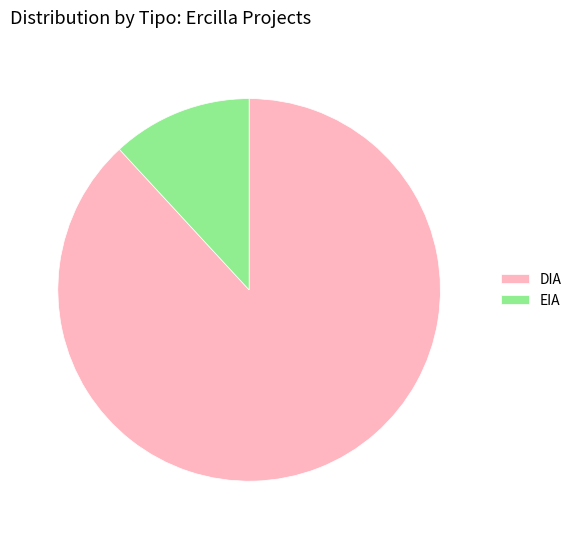

The DIA slice represents 88% of the pie. True or false?

True